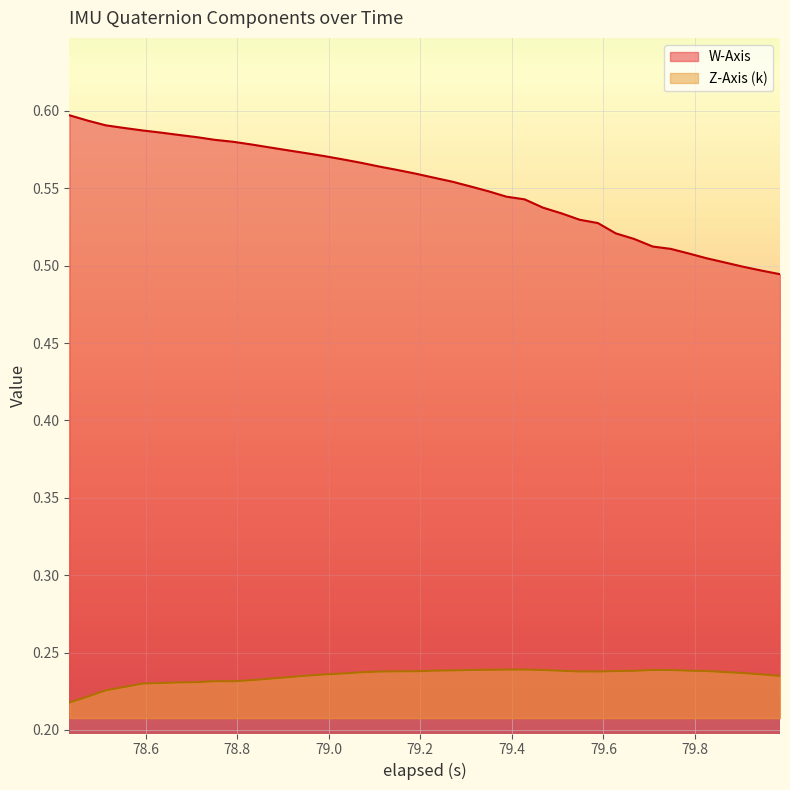

True or false: elapsed (s) and Z-Axis (k) intersect in this chart.

False